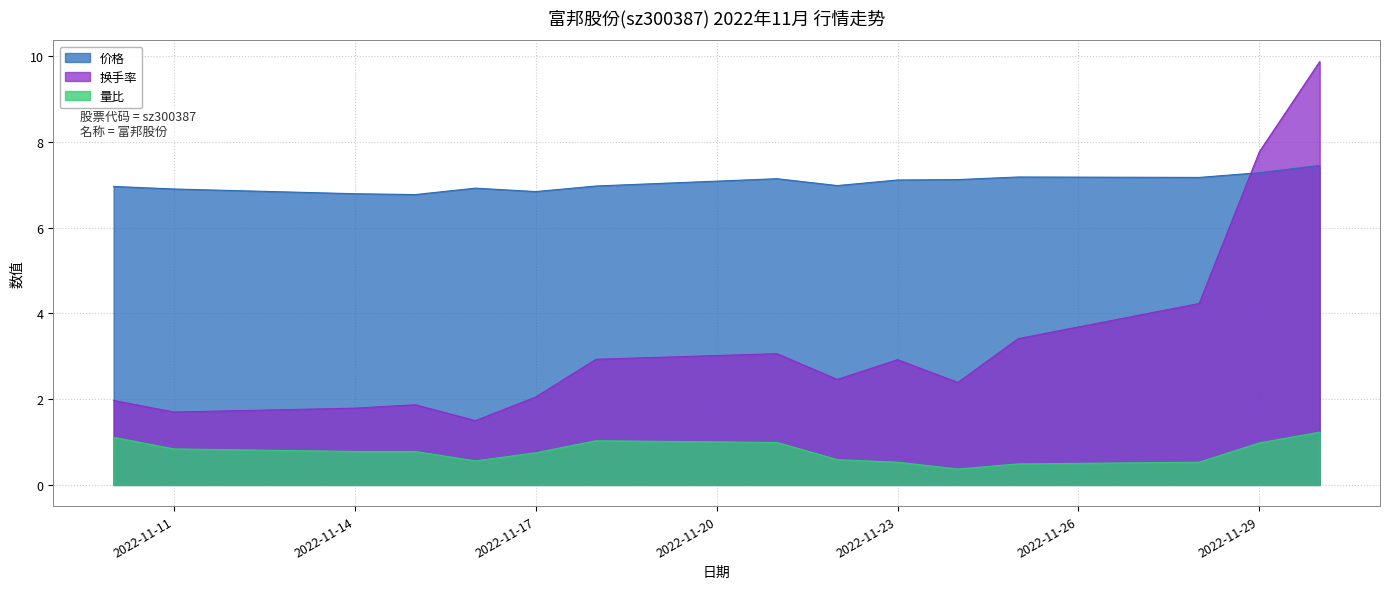

True or false: 换手率 and 价格 intersect in this chart.

True